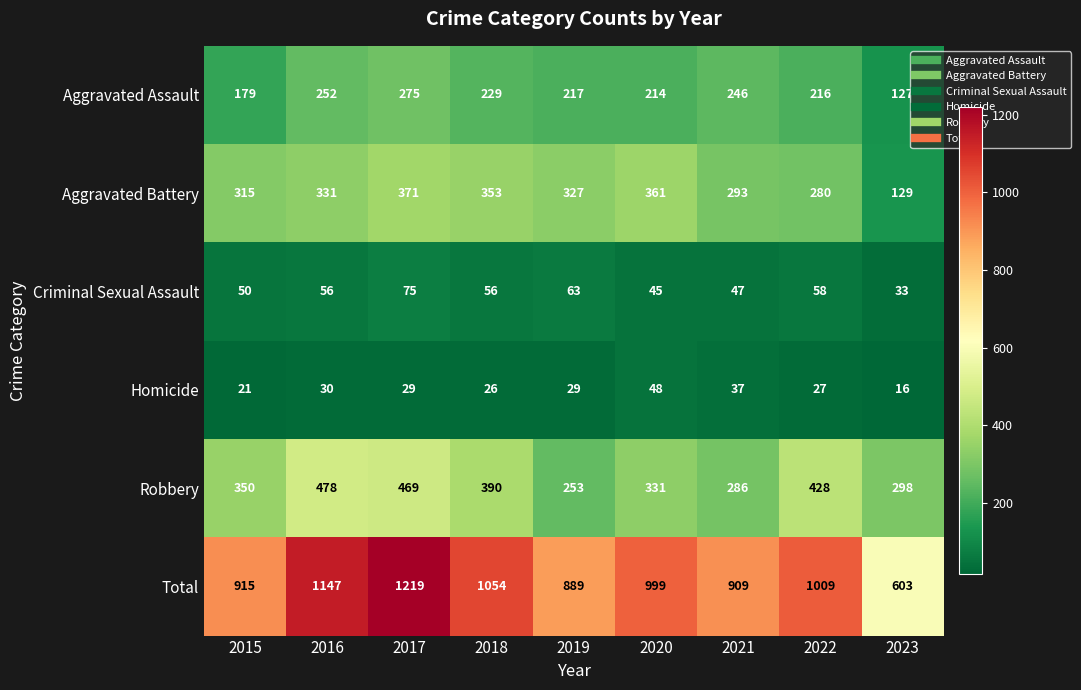

Count the number of categories in the chart.

9